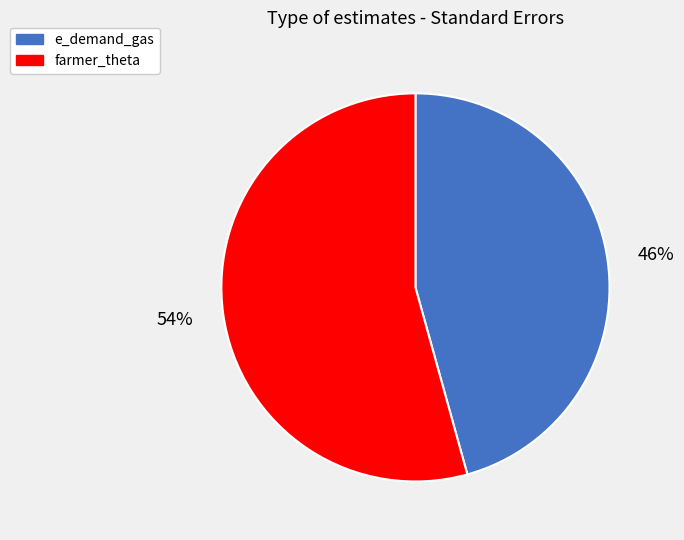

Does farmer_theta account for over 50% of the chart?

Yes